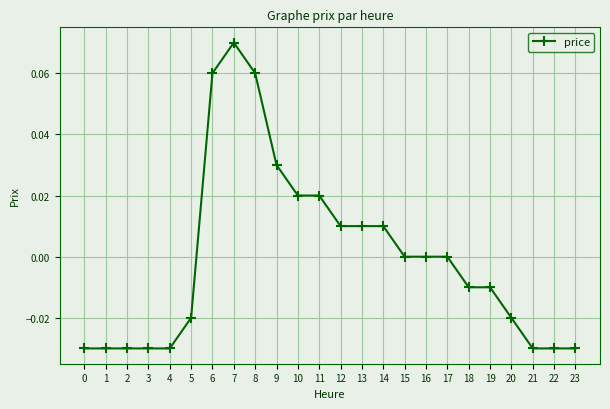

How many series are shown in this chart?

1